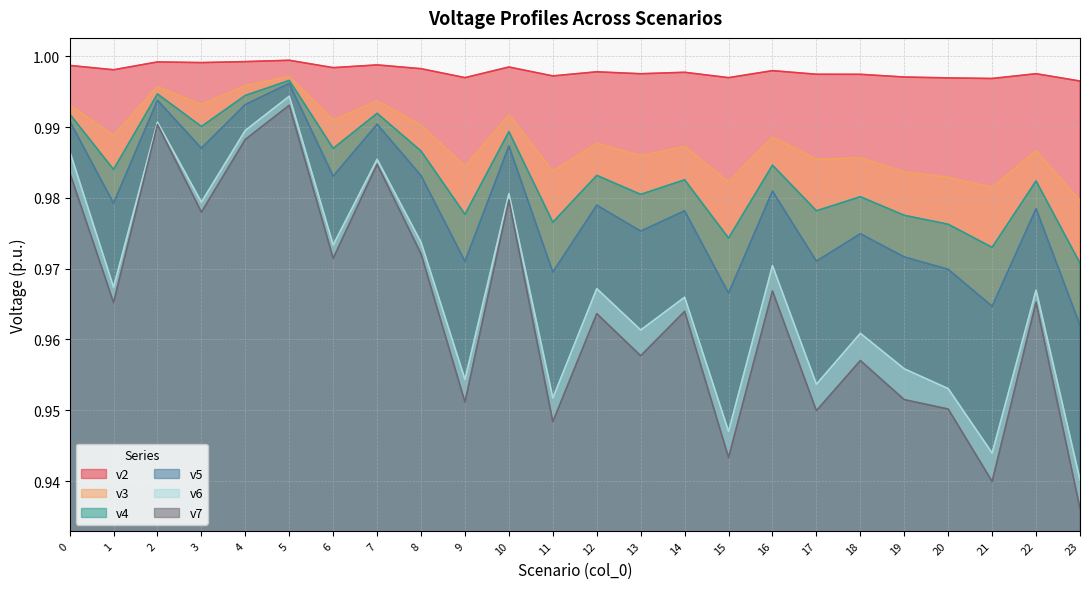

At which category is the sum across all series the highest?

5